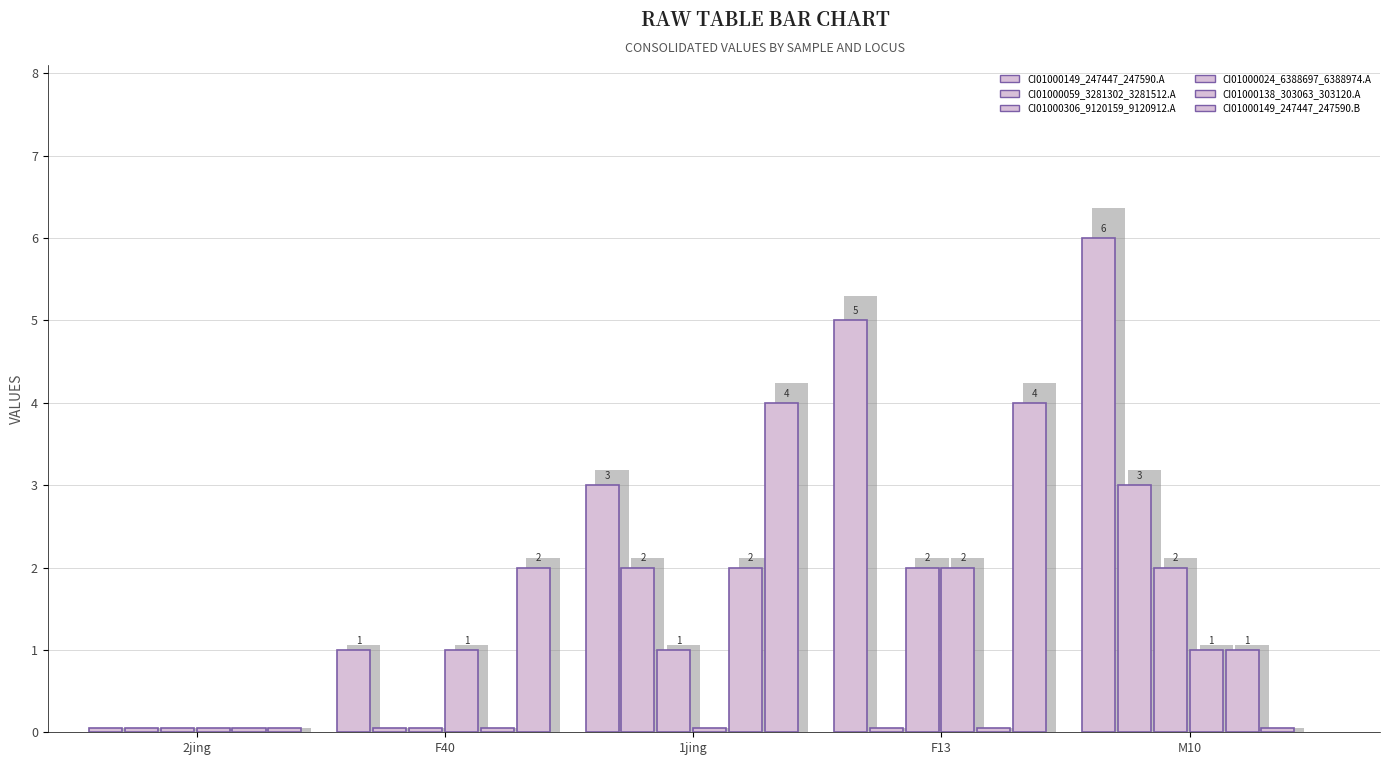

At which category does the chart reach its minimum across all series?

2jing